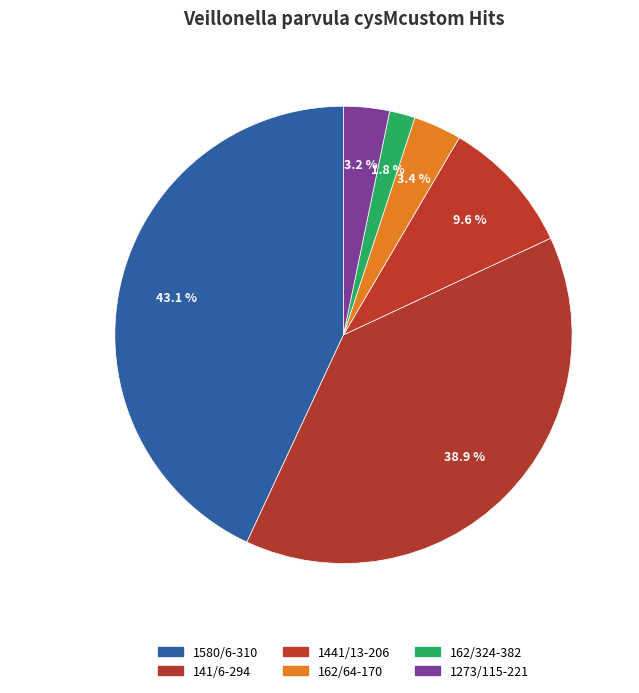

What is the total percentage of 1580/6-310 and 141/6-294?

82.0%